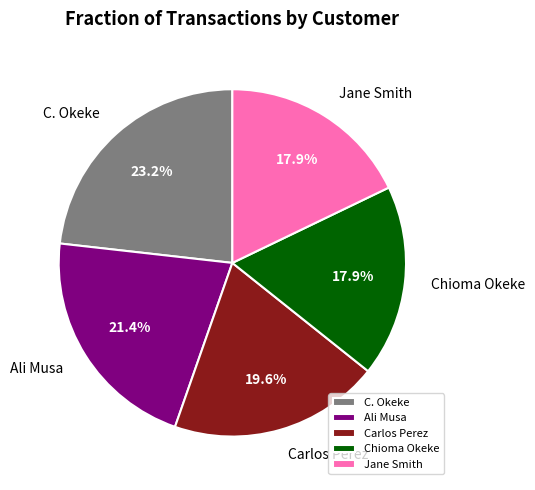

Which category has the biggest portion of the pie?

C. Okeke